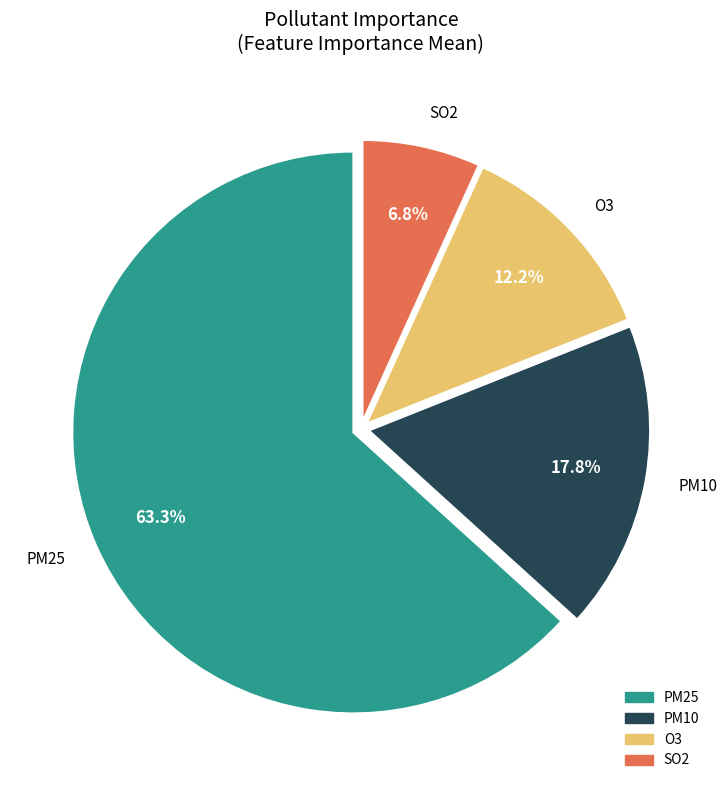

Is it true that SO2 is 7% of the pie?

True